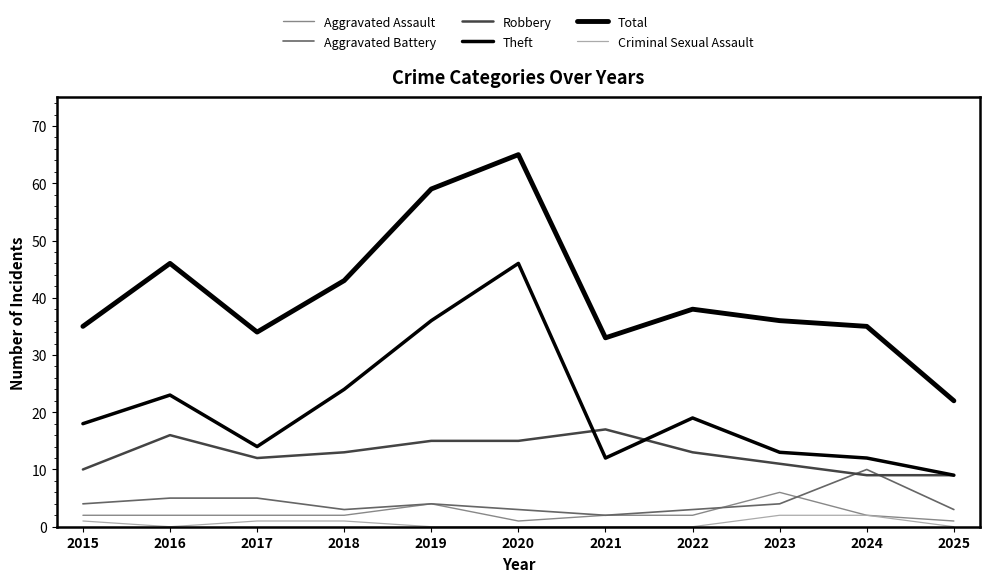

Where does the Theft series first go above 18?

2016